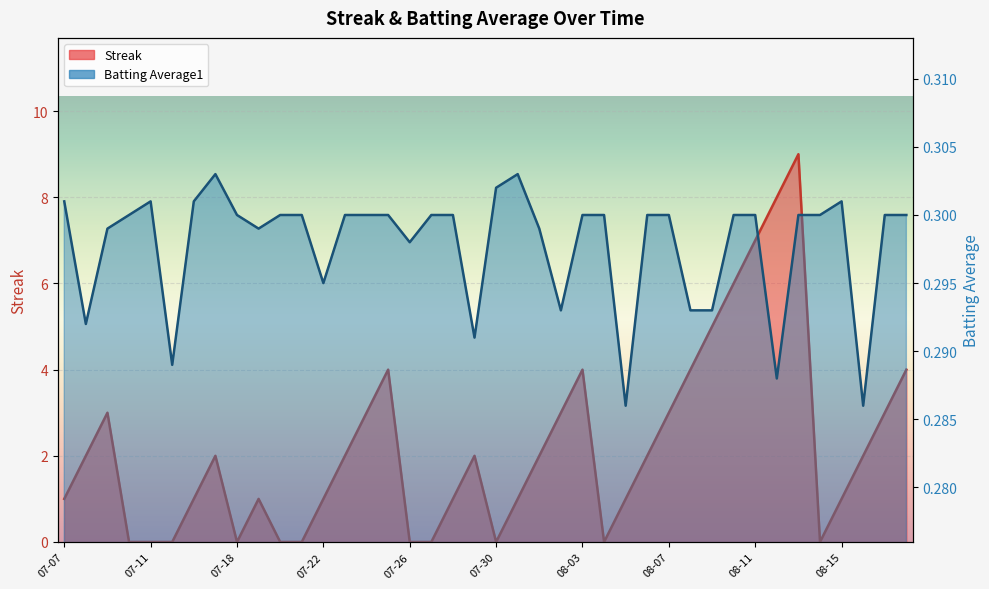

Rank the series at 08-10 from lowest to highest value.

Batting Average1, Streak